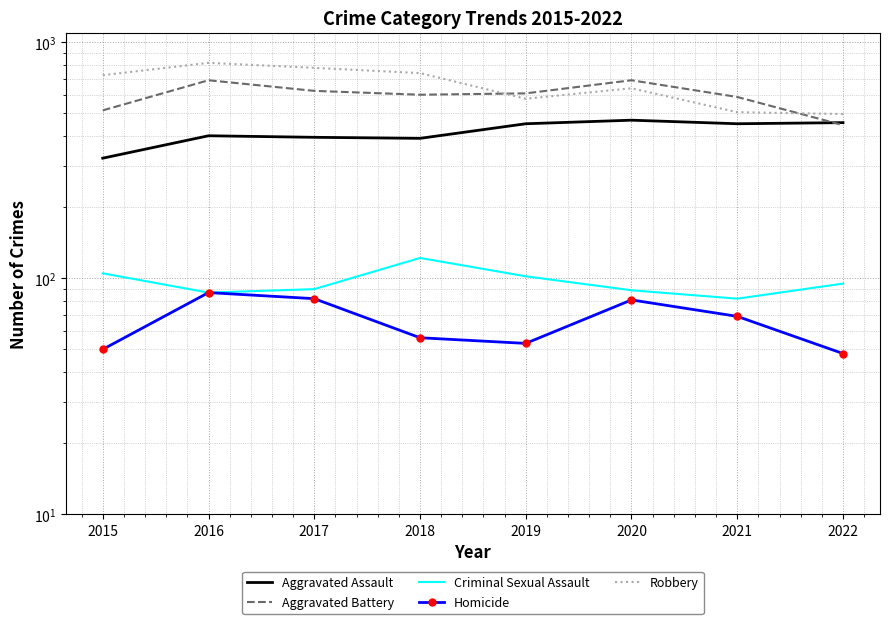

At how many categories does at least one series exceed 220?

8